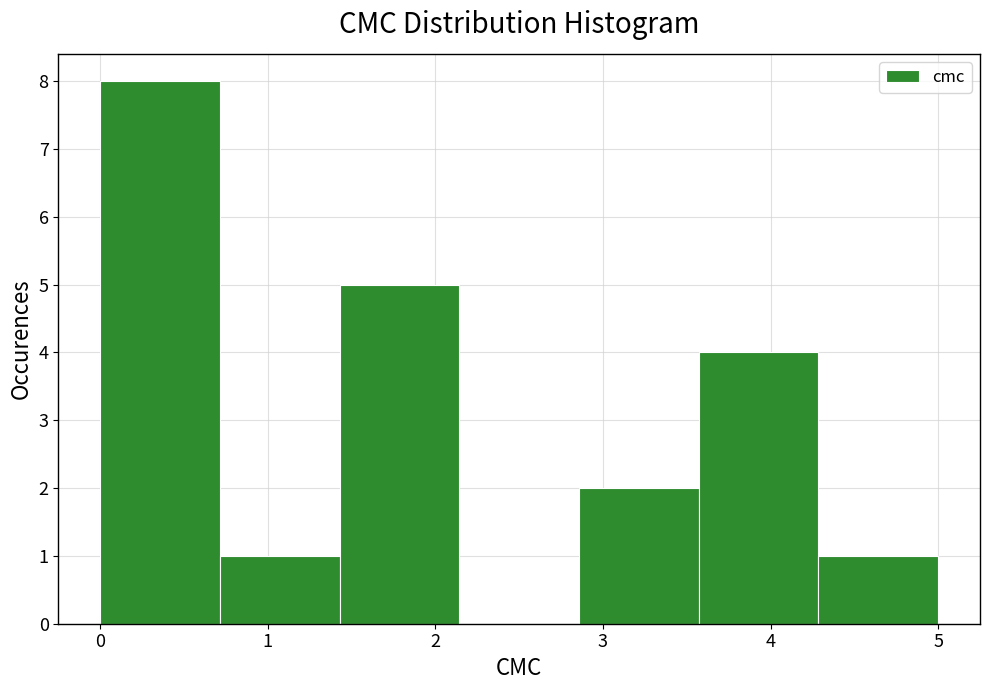

Reading left to right, list every bar in this chart as the range it spans on the x-axis followed by its height. Neither the bar edges nor the heights are printed on the chart, so give them approximately, as read against the axes.

0.0 to 0.7: 8
0.7 to 1.4: 1
1.4 to 2.1: 5
2.1 to 2.9: 0
2.9 to 3.6: 2
3.6 to 4.3: 4
4.3 to 5.0: 1